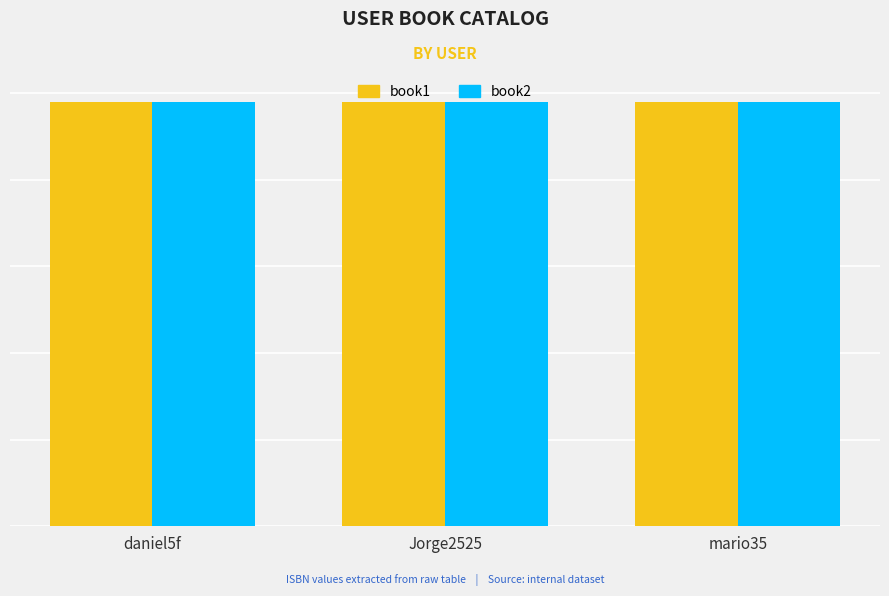

Rank the series at daniel5f from lowest to highest value.

book1, book2